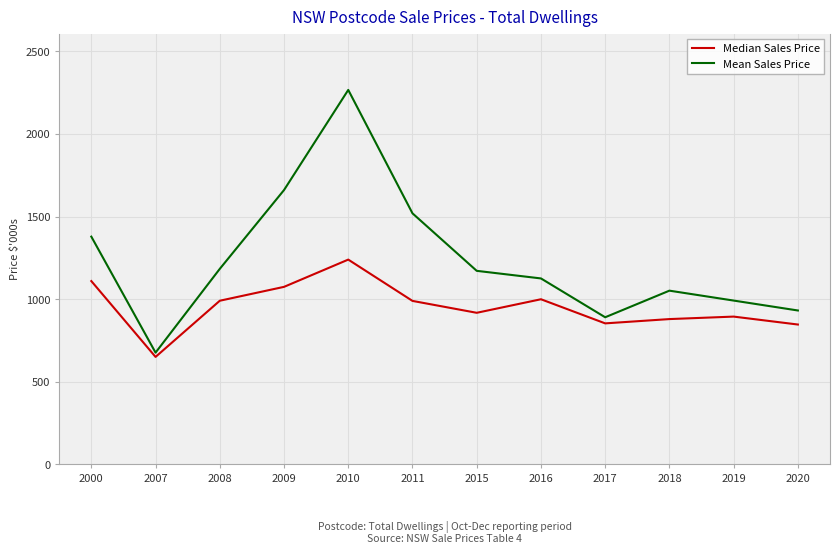

At which category is the sum across all series the highest?

2010